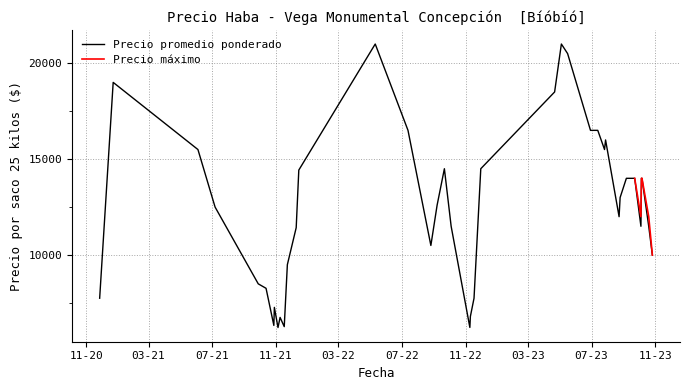

Is it true that Precio áximo equals 14000 at 2023-09-06?

True